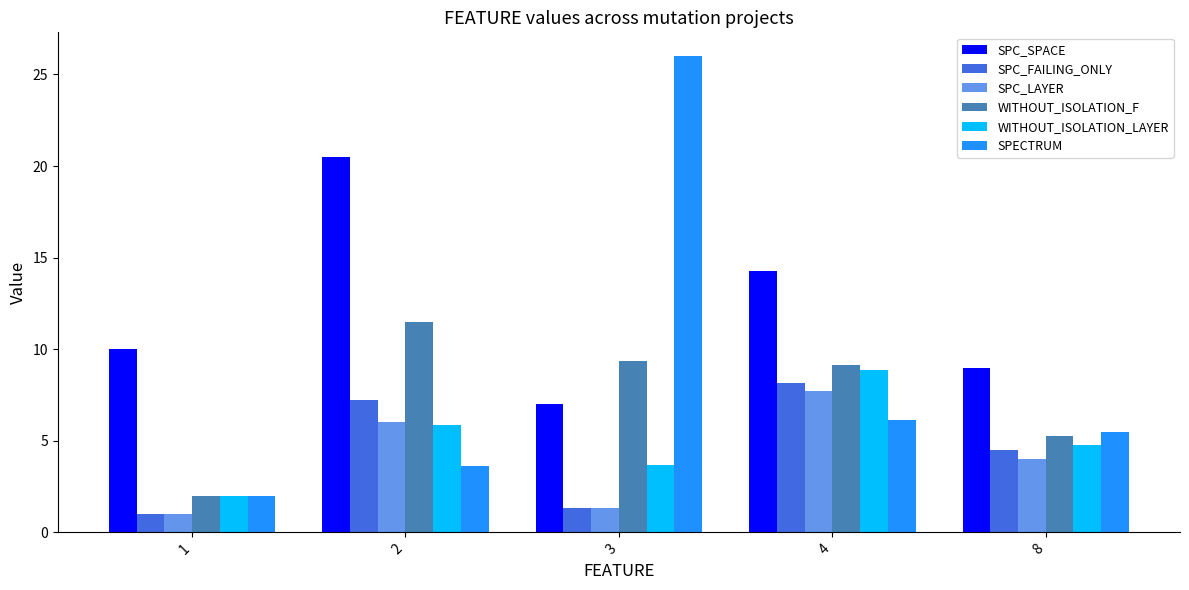

The SPECTRUM series shows 26.0 at 3. True or false?

True